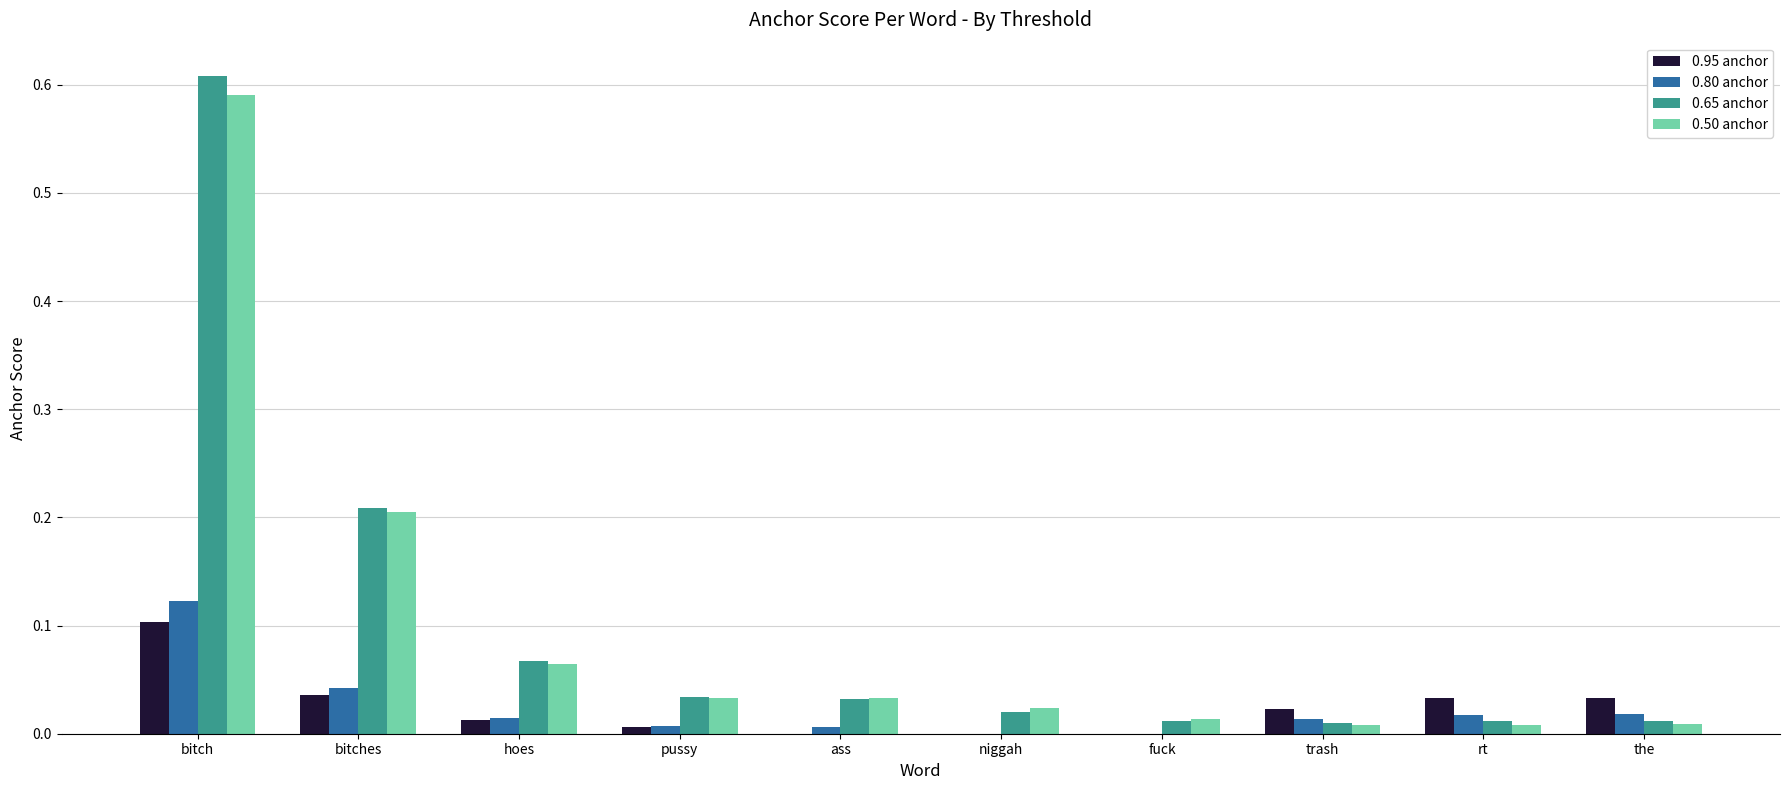

Is the value of 0.80 anchor at bitches greater than the value of 0.50 anchor at hoes?

No